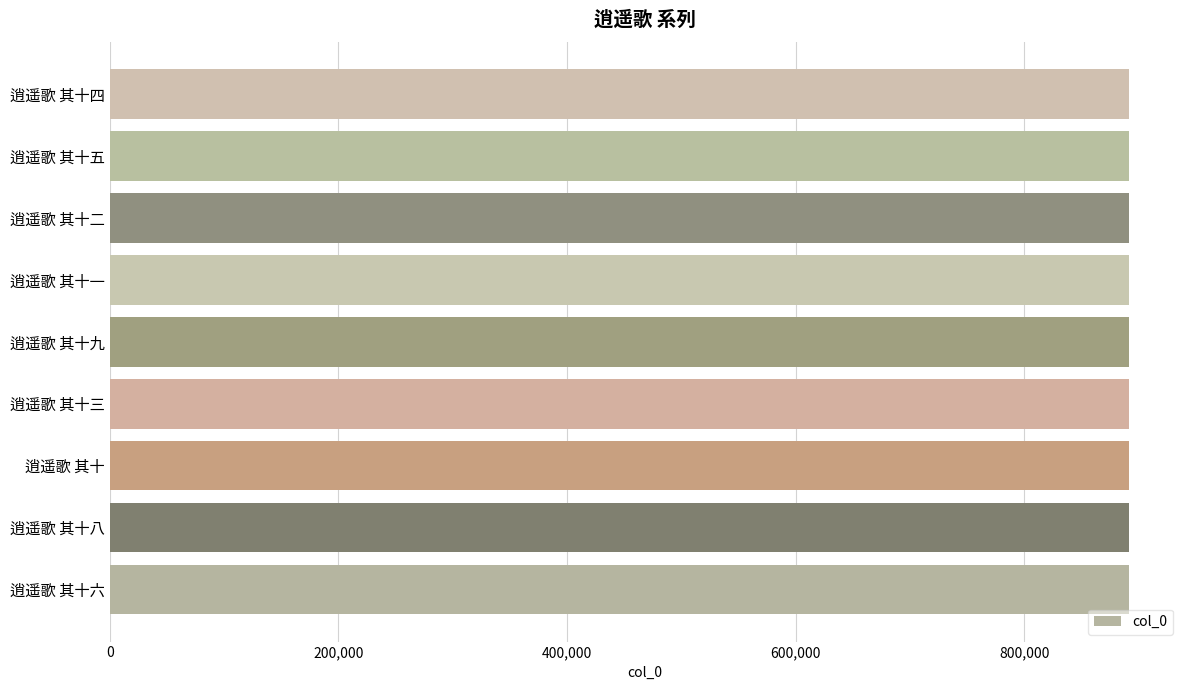

Is it true that the value at 逍遥歌 其十四 is 891090?

True